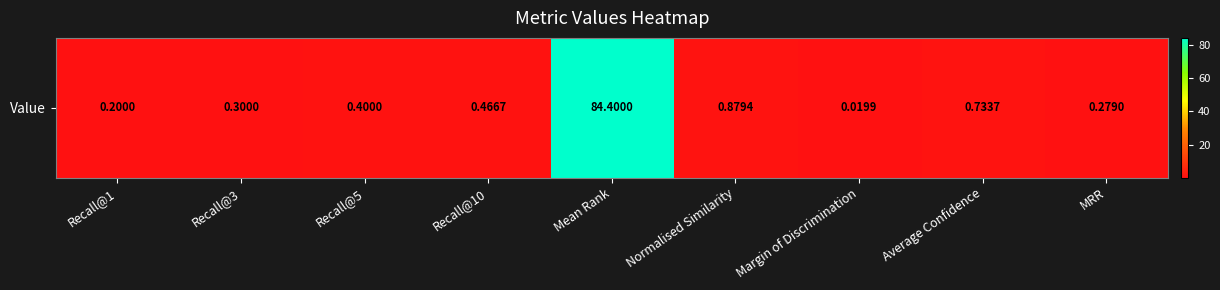

The value at MRR is 0.3. True or false?

True